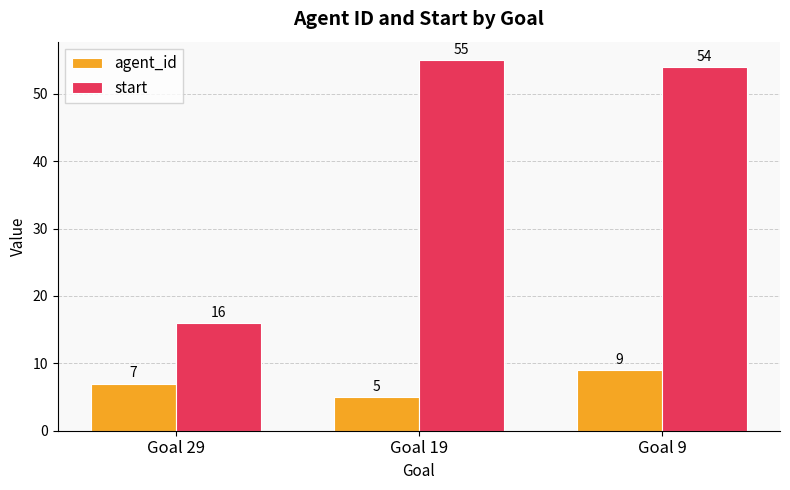

What is the total value across all series at Goal 29?

23